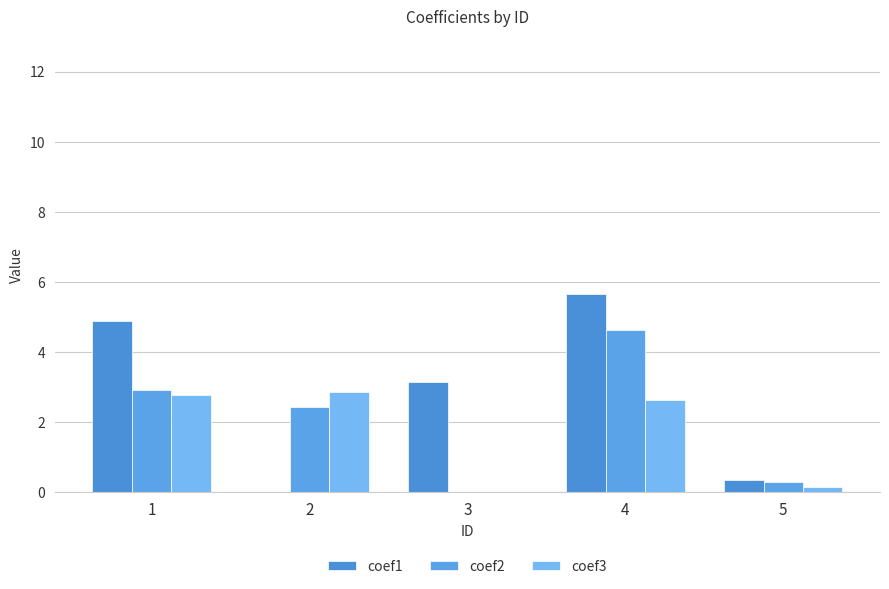

True or false: coef1 has a value of 5.7 at 4.

True